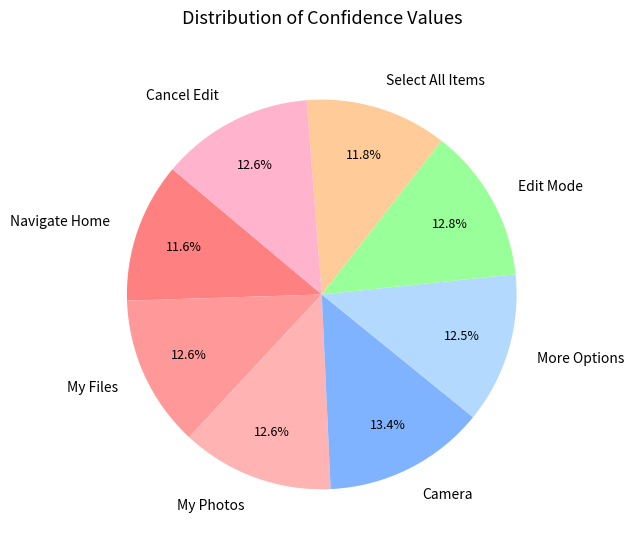

To the nearest percent, what percentage of the pie is My Photos?

13%